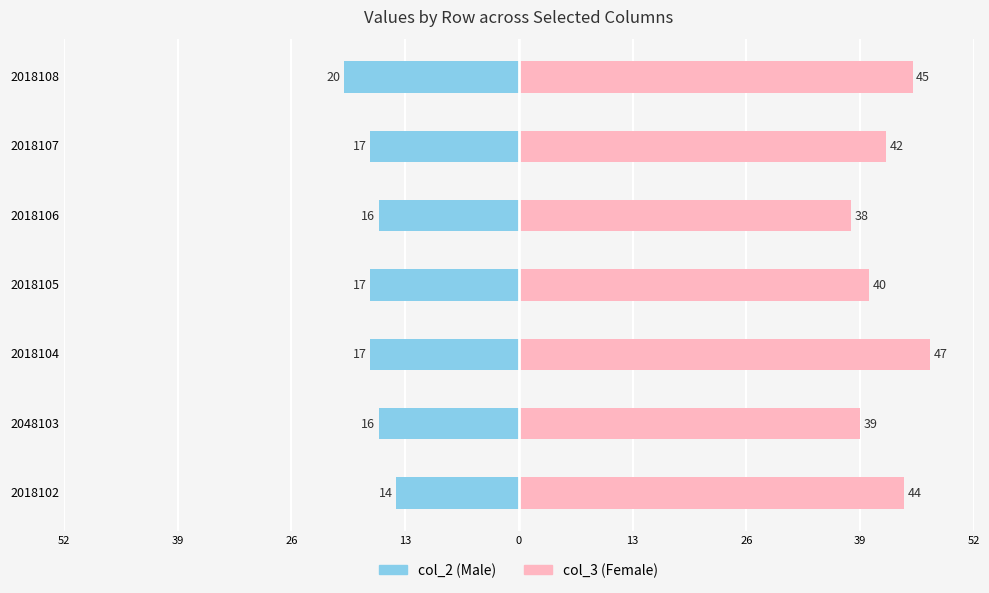

At how many categories does at least one series exceed 41?

4